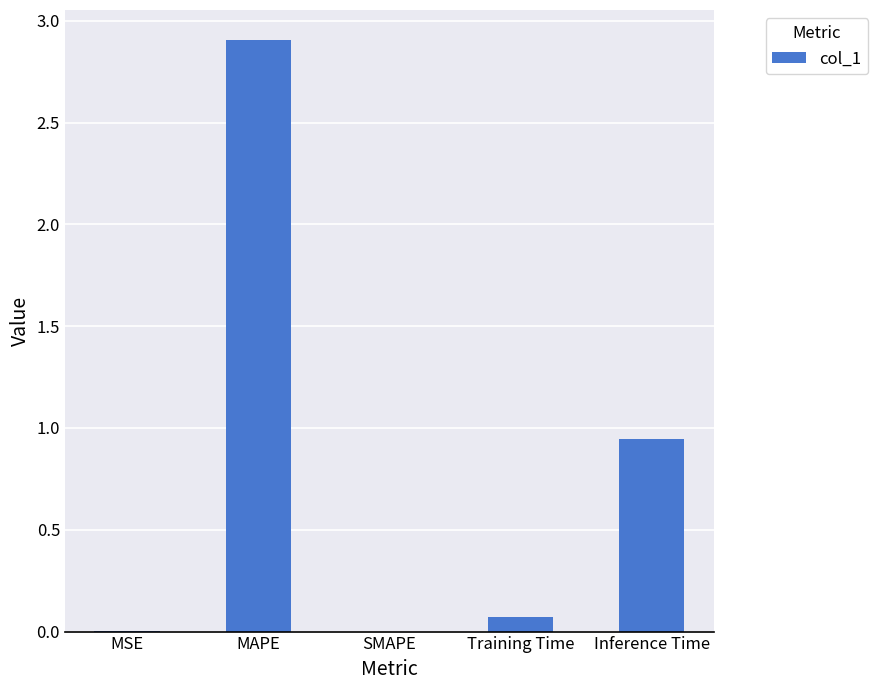

Count the number of data series in this chart.

1